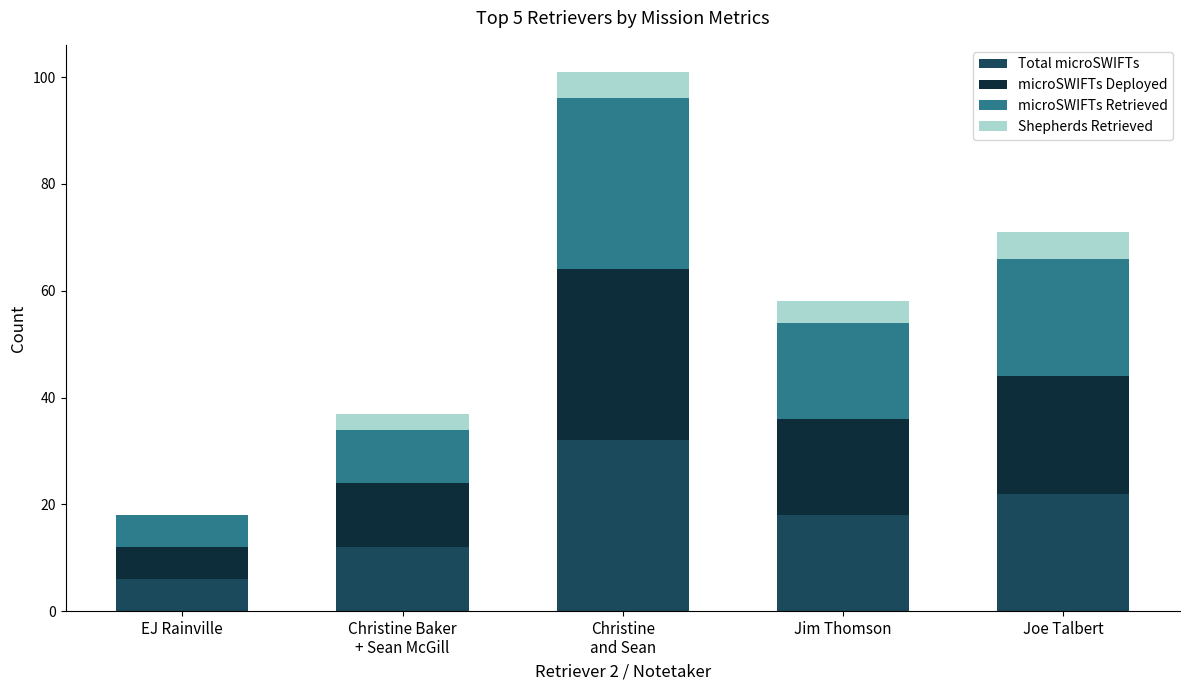

What is the highest value of the Total microSWIFTs series?

32